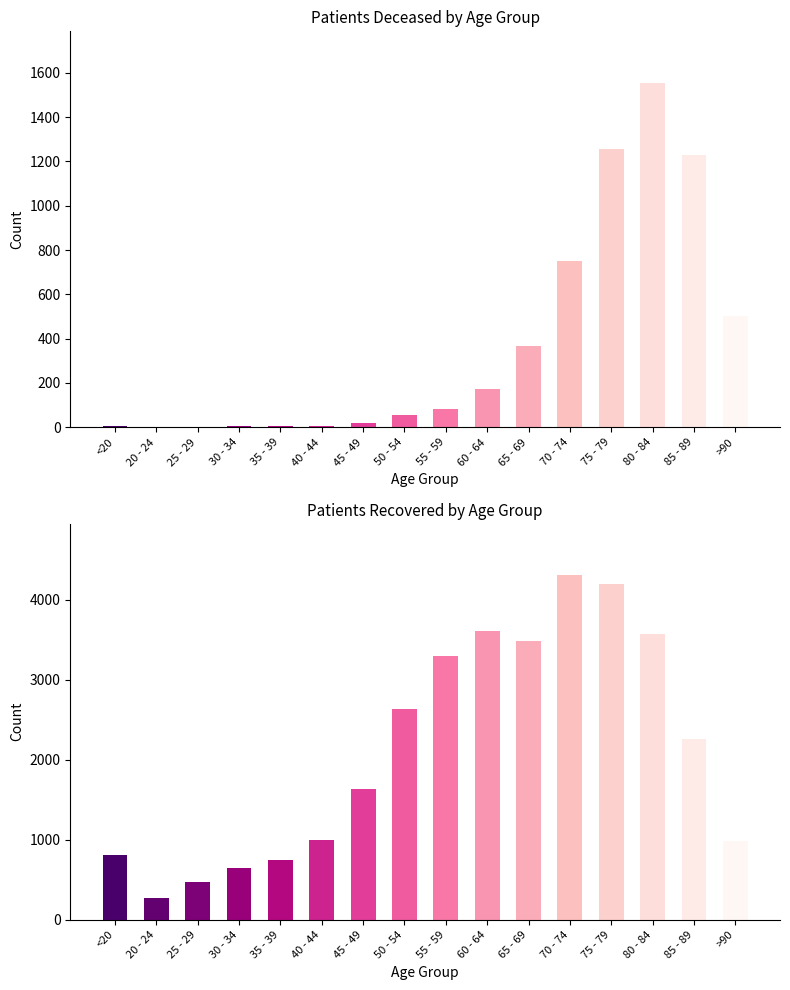

Which series has the largest range (max minus min)?

patients_recovered